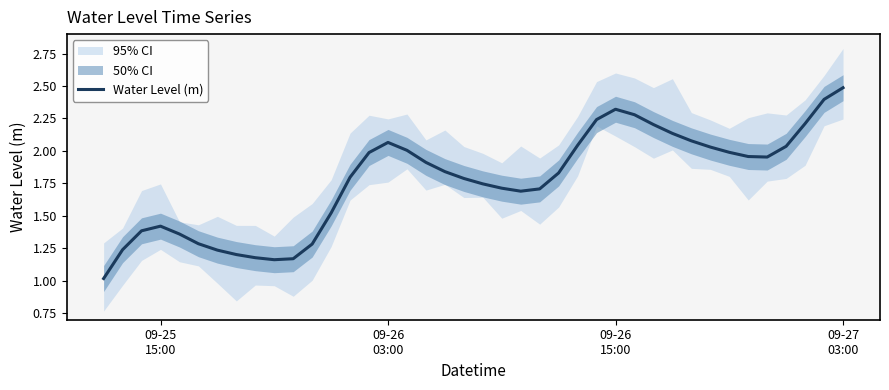

What is the minimum value for Water Level (m)?

1.0